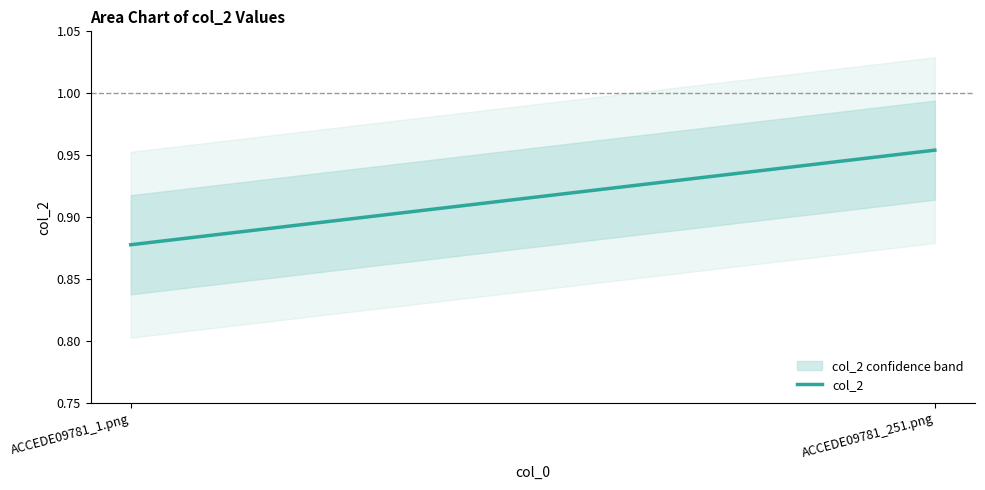

The chart shows a value of 1.5 at ACCEDE09781_1.png. True or false?

False